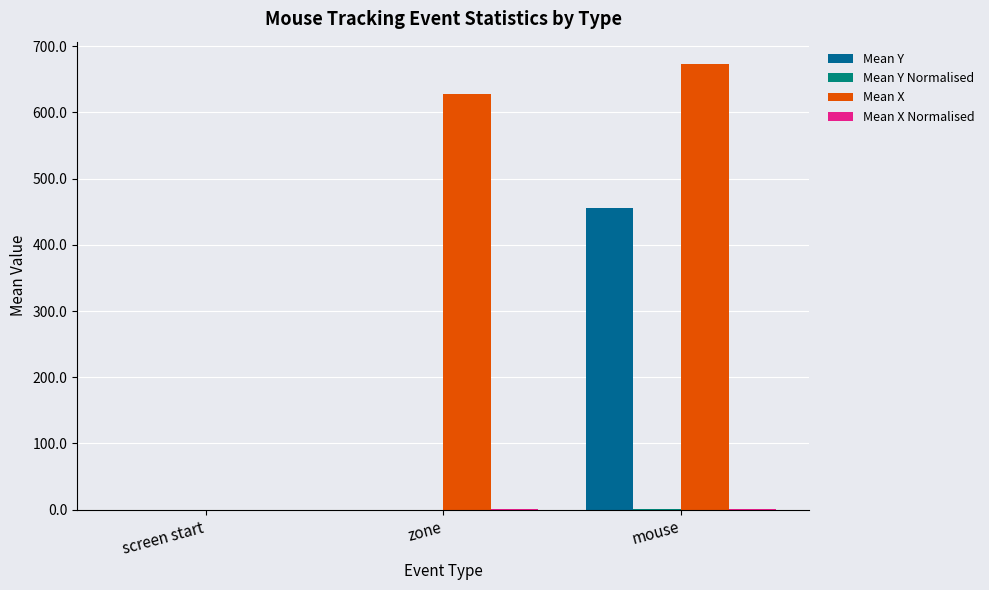

Does the chart contain stacked bars?

No